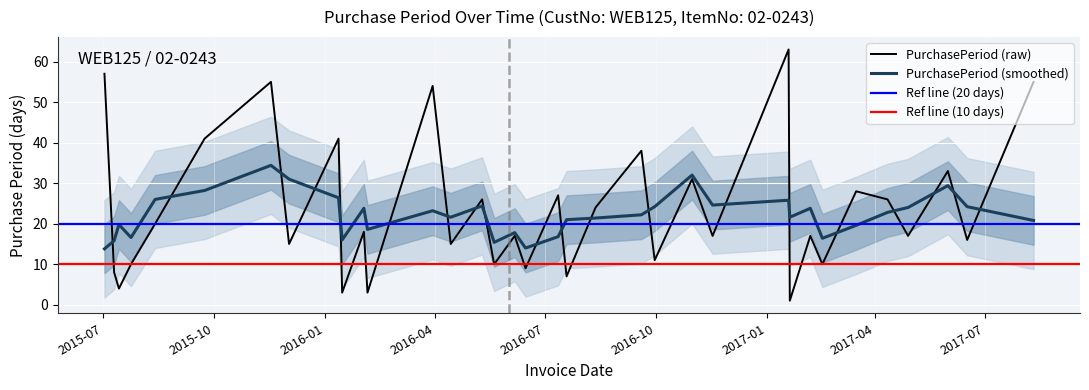

Rank the categories by value from highest to lowest.

2017-01-19, 2015-07-02, 2015-11-17, 2017-08-10, 2016-03-30, 2015-09-23, 2016-01-12, 2016-09-19, 2017-05-31, 2016-10-31, 2017-03-16, 2016-07-12, 2016-05-10, 2017-04-11, 2016-08-12, 2015-08-13, 2016-02-02, 2016-06-06, 2016-11-17, 2017-02-06, 2017-04-28, 2017-06-16, 2015-12-02, 2016-04-14, 2016-09-30, 2015-07-24, 2016-05-20, 2017-02-16, 2016-06-15, 2015-07-10, 2016-07-19, 2015-07-14, 2016-01-15, 2016-02-05, 2017-01-20